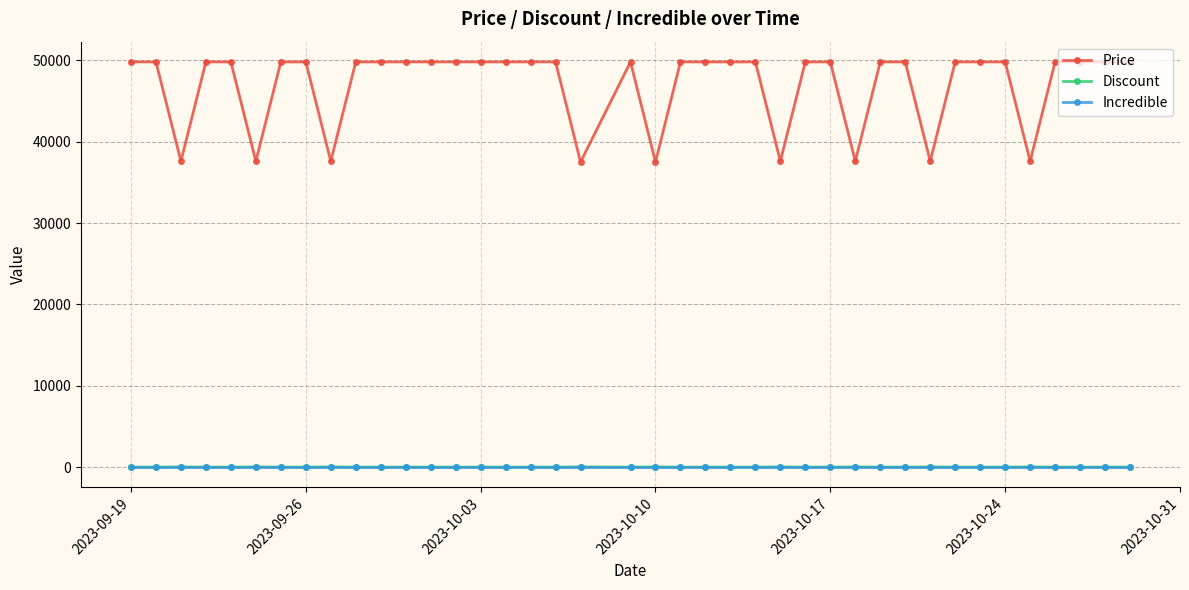

True or false: Incredible and Price intersect in this chart.

False